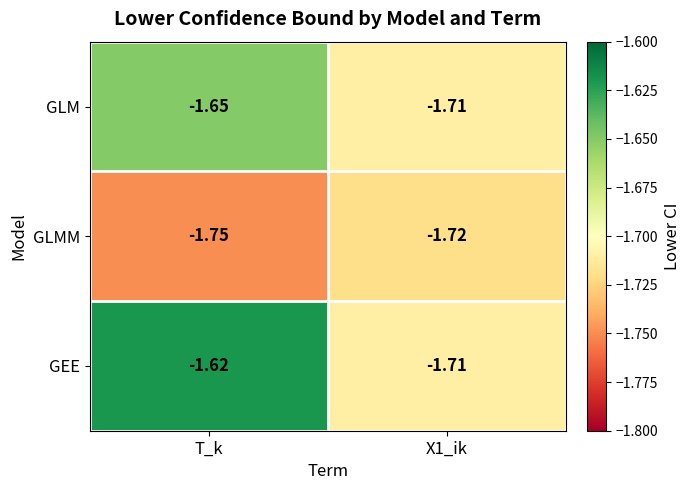

Which series has the largest total across all categories?

GEE